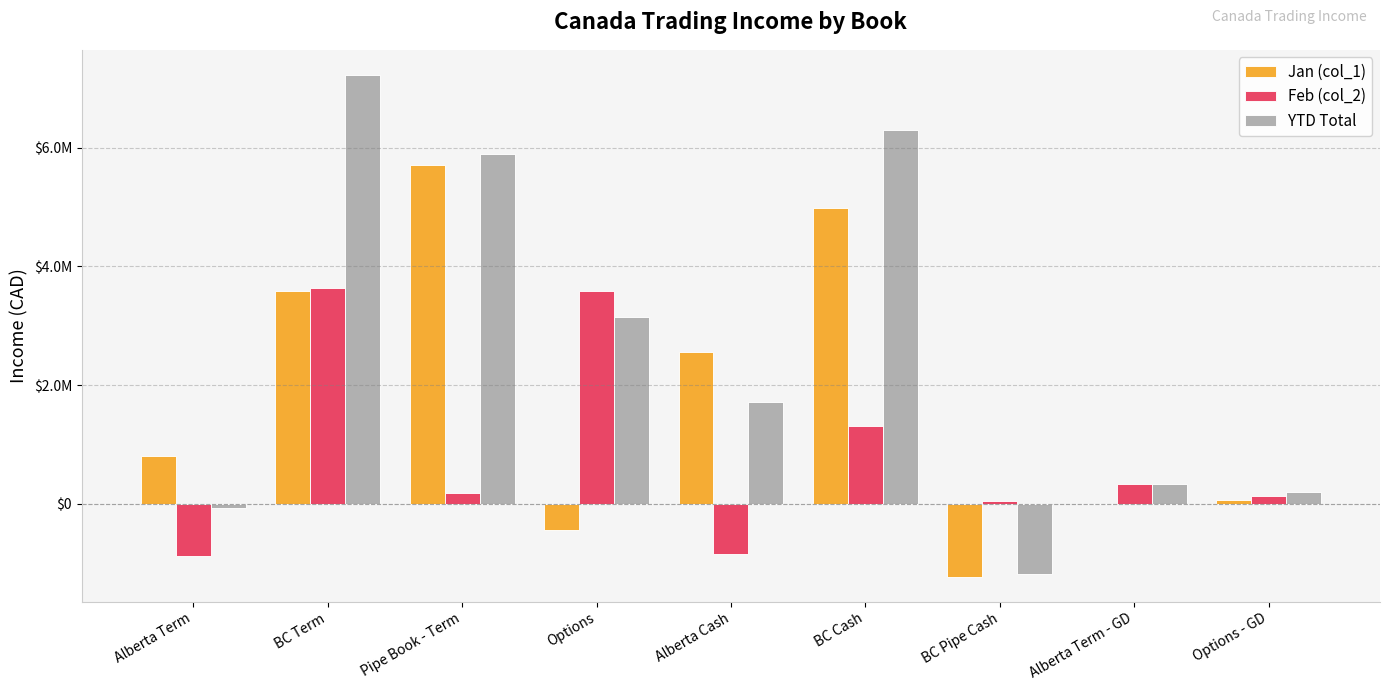

Are the bars horizontal?

No